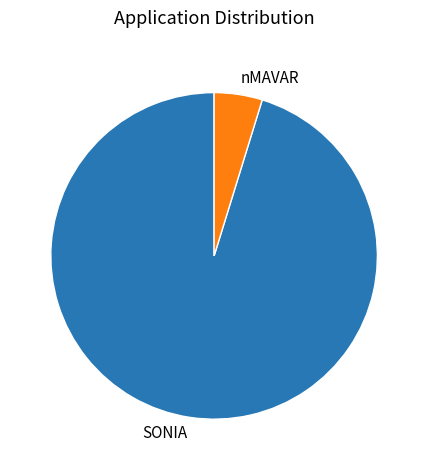

Which has a higher value, nMAVAR or SONIA?

SONIA